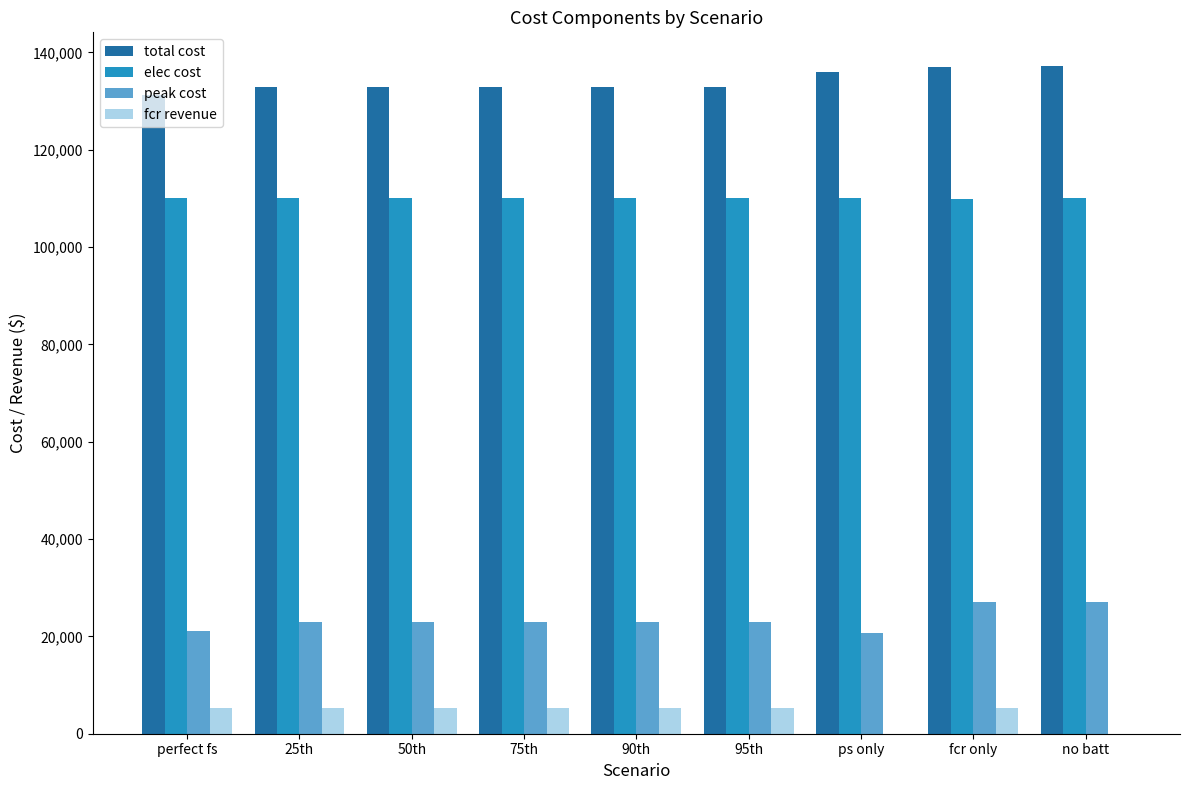

Count the number of data series in this chart.

4